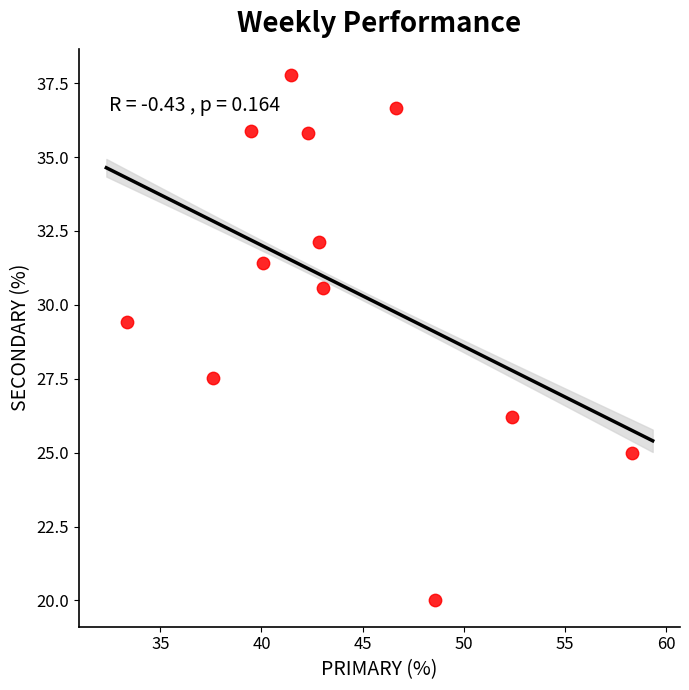

What is the average X value?

43.8